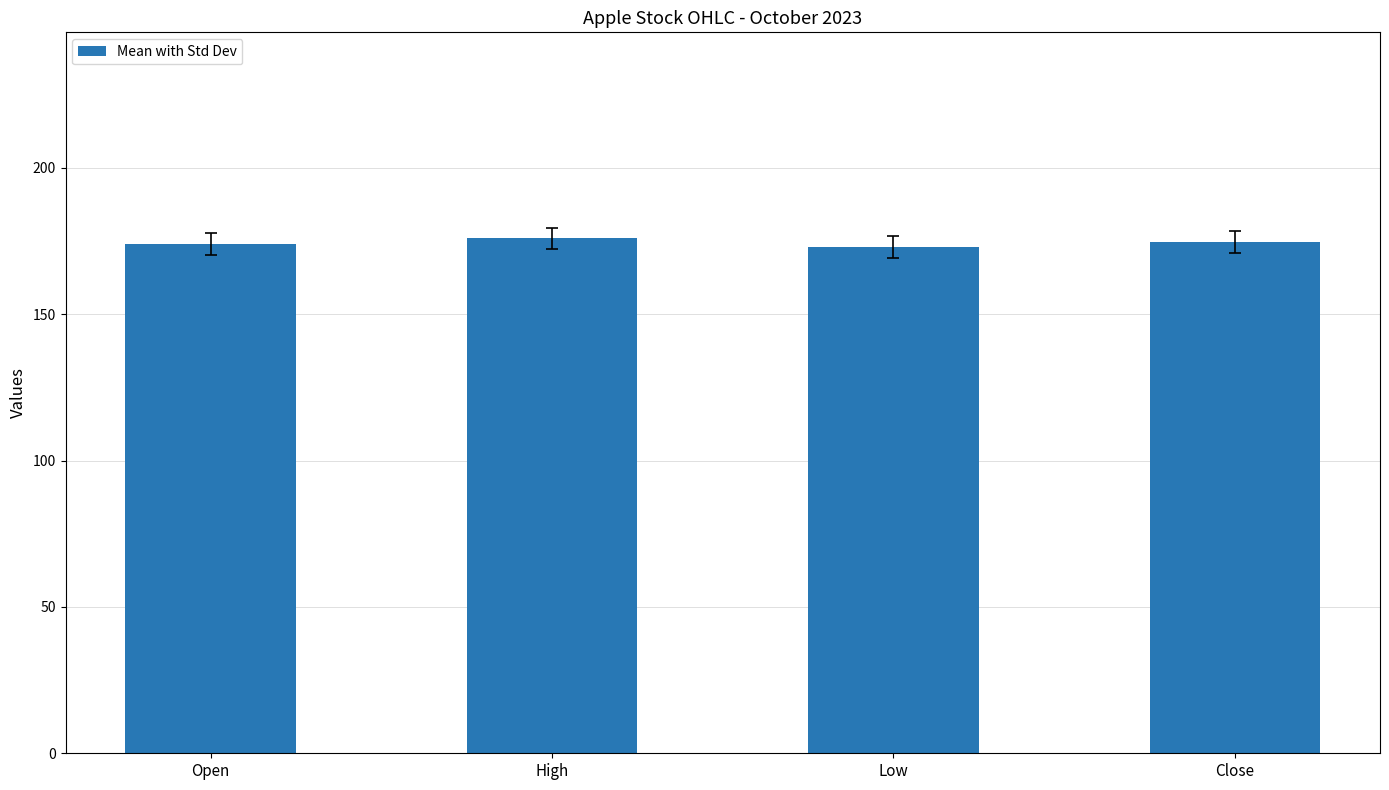

What is the sum of the values at Low and Open?

346.9